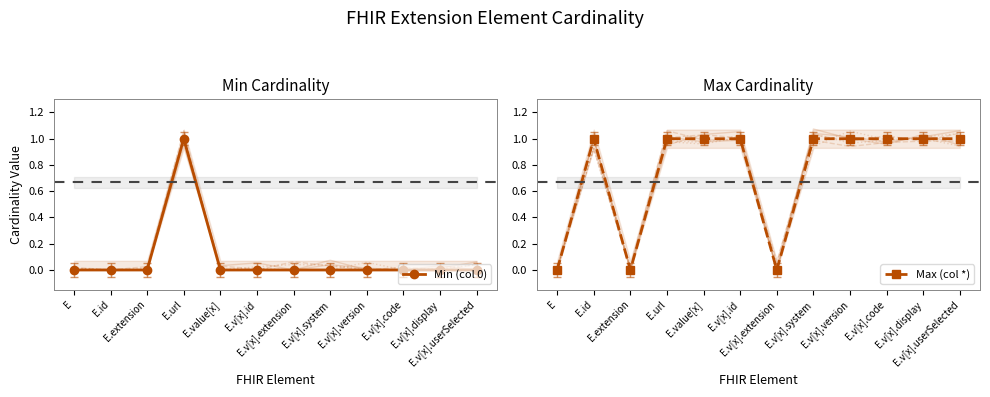

Between E.v[x].extension and E.v[x].version, which series saw the biggest shift?

Max (col *)